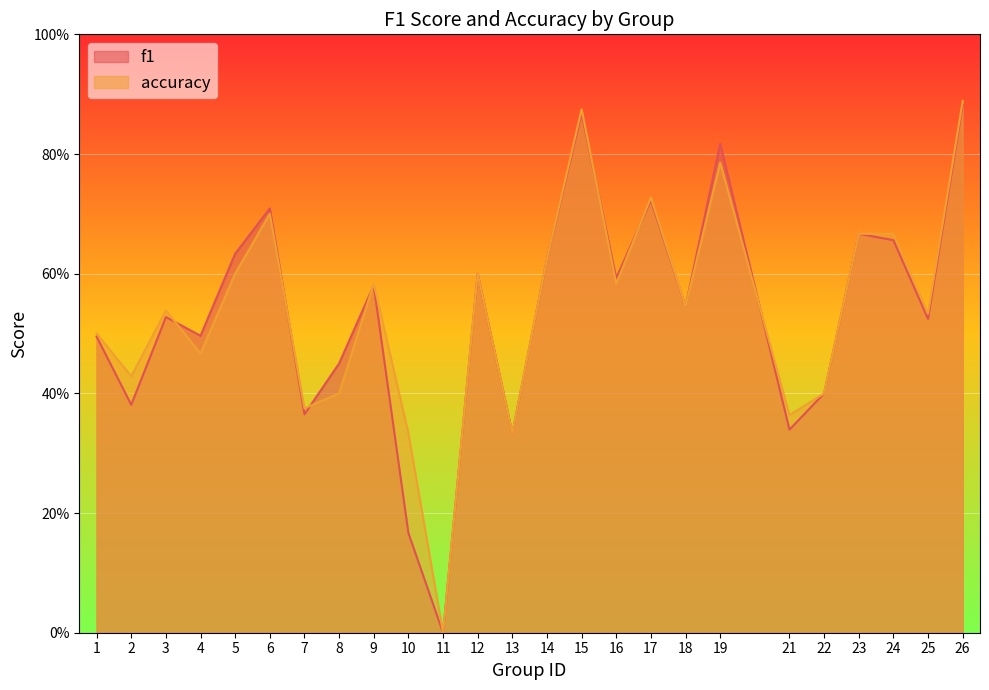

What are all the series names shown in the legend?

f1, accuracy